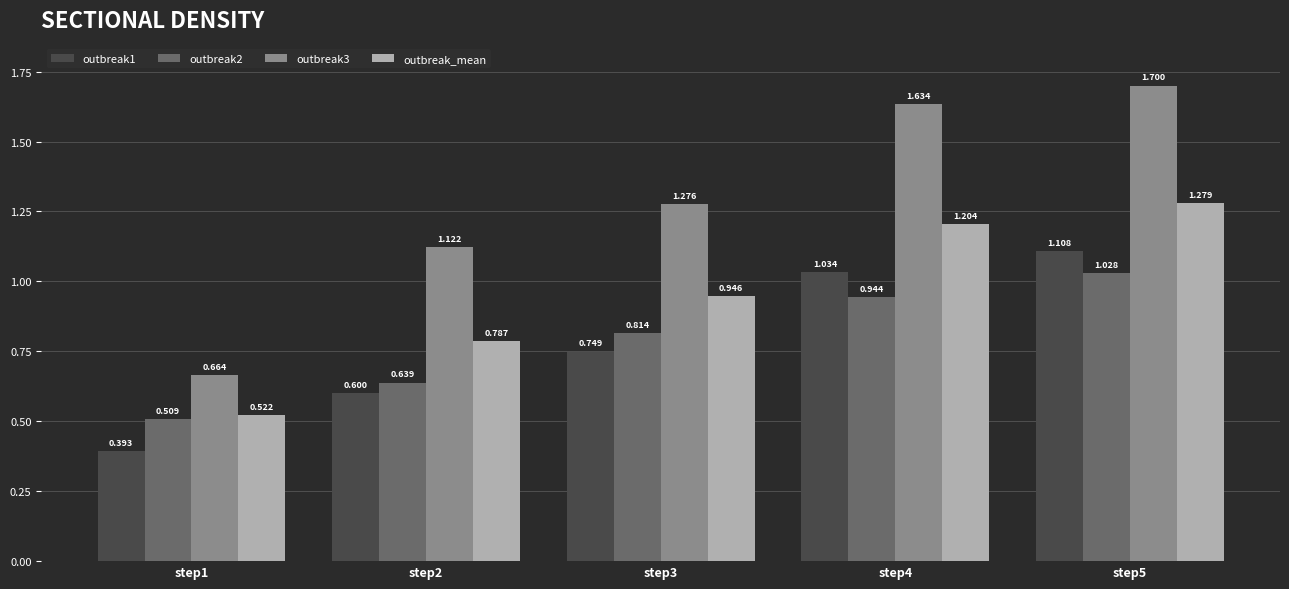

Is the value of outbreak3 at step3 greater than the value of outbreak1 at step2?

Yes